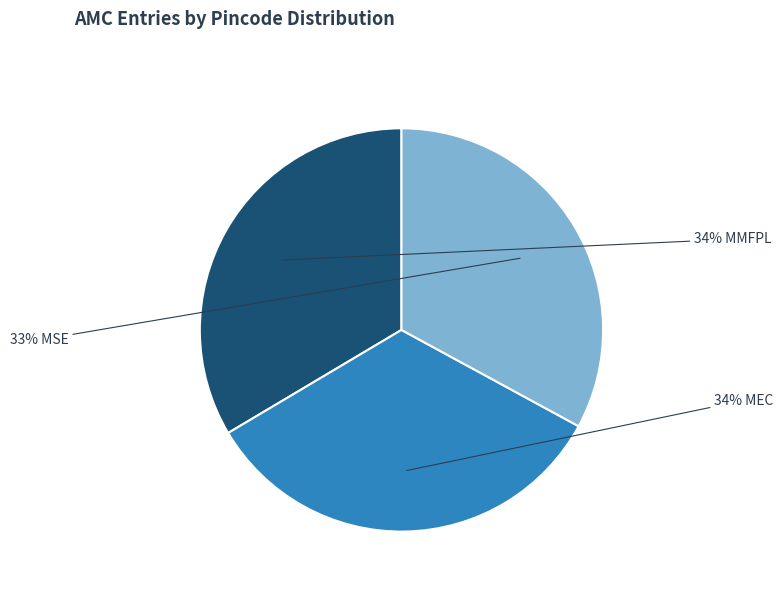

How many segments does this pie chart have?

3